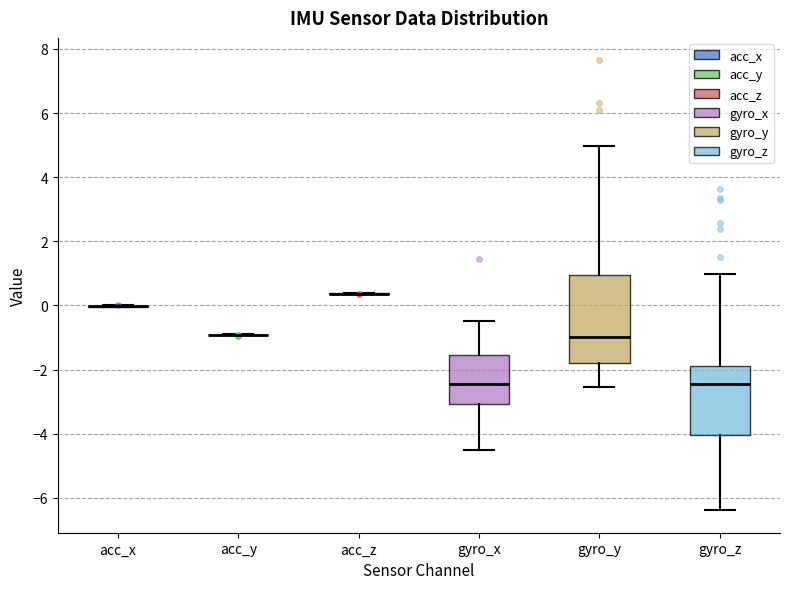

Where is the upper edge of the box for gyro_z on the y-axis? The values are not printed on the chart, so give them approximately, as read against the axis.

-1.8